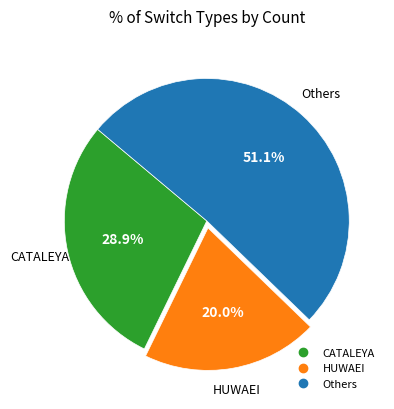

Does any single category account for the majority?

Yes